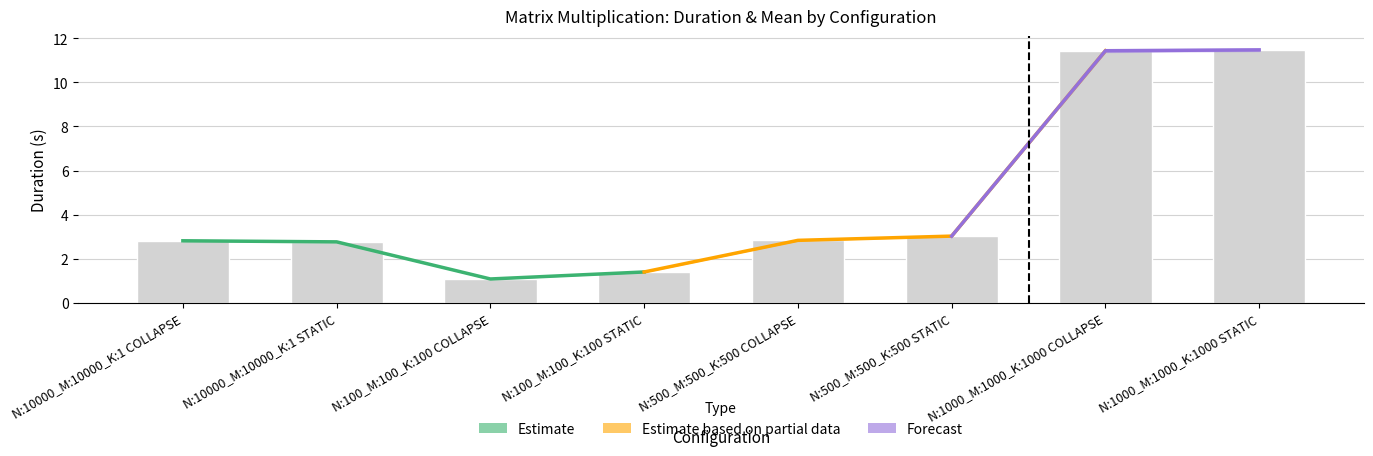

At which category is the sum across all series the highest?

N:1000_M:1000_K:1000 STATIC